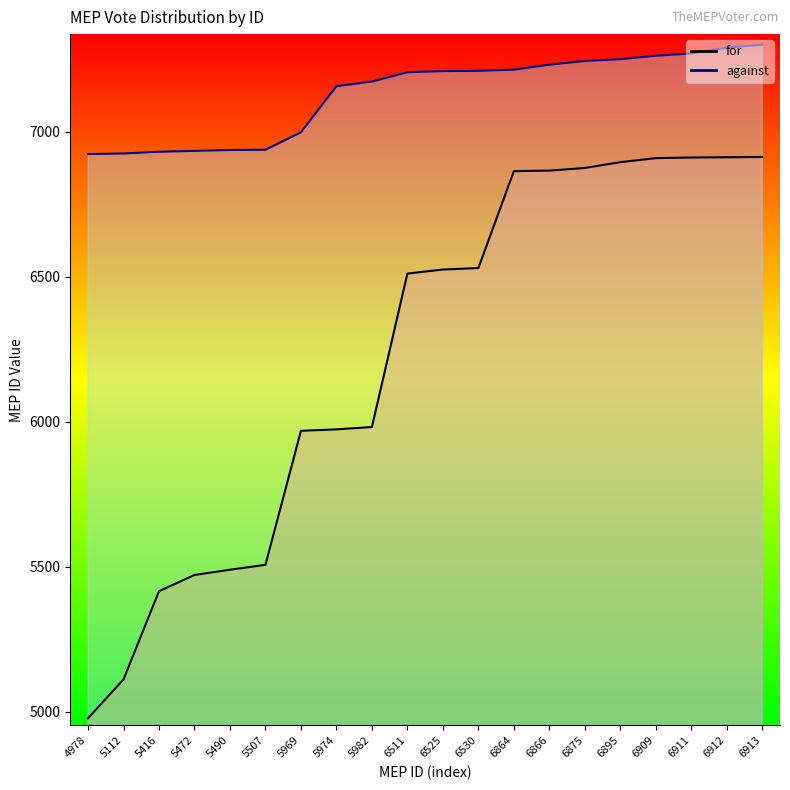

Reading left to right, what are all the values shown in this chart?

for_line: 4978=4978	5112=5112	5416=5416	5472=5472	5490=5490	5507=5507	5969=5969	5974=5974	5982=5982	6511=6511	6525=6525	6530=6530	6864=6864	6866=6866	6875=6875	6895=6895	6909=6909	6911=6911	6912=6912	6913=6913
against_line: 4978=6923	5112=6925	5416=6931	5472=6934	5490=6937	5507=6938	5969=6998	5974=7157	5982=7173	6511=7205	6525=7209	6530=7210	6864=7214	6866=7231	6875=7244	6895=7250	6909=7262	6911=7270	6912=7290	6913=7300